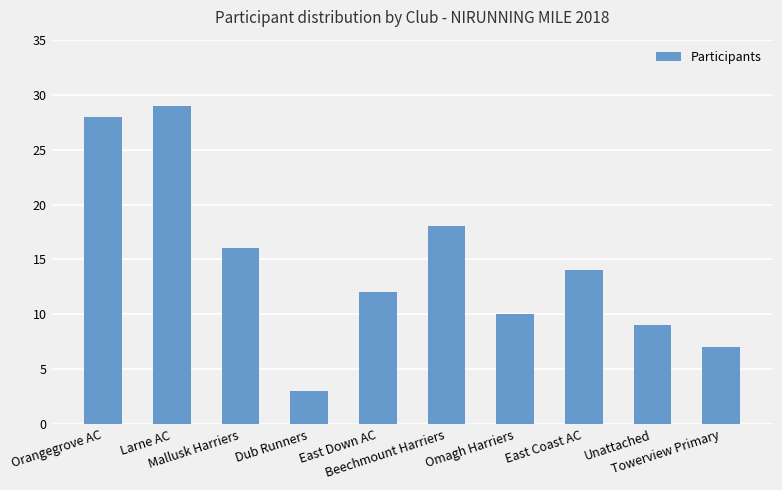

Reading left to right, extract all data points from this chart.

28	29	16	3	12	18	10	14	9	7